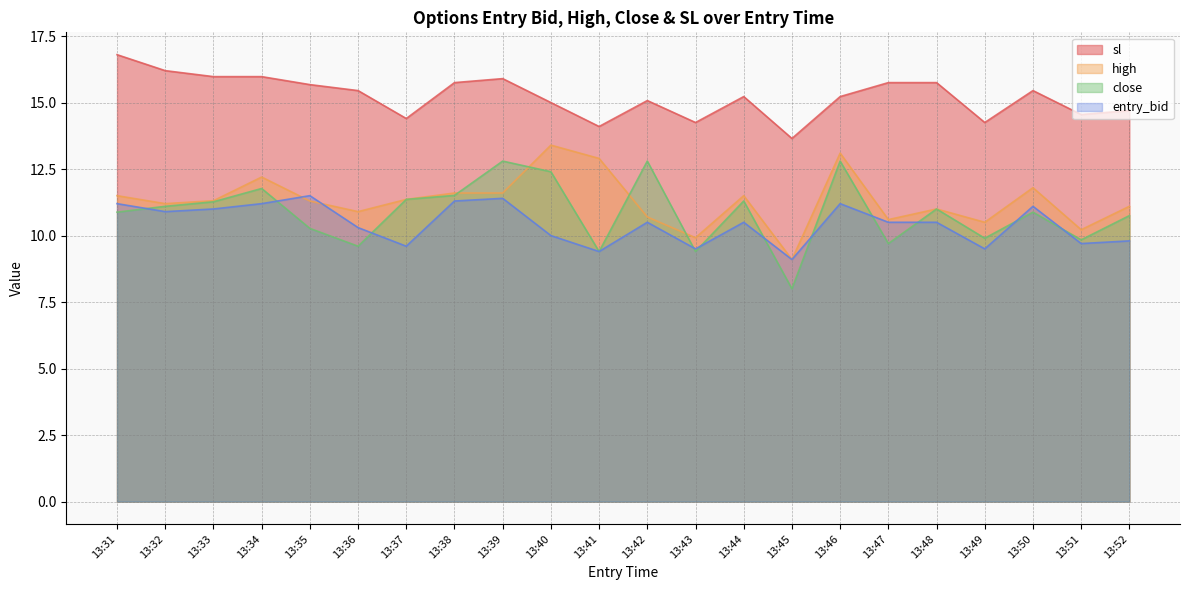

How many interior local peaks does the close series have?

7